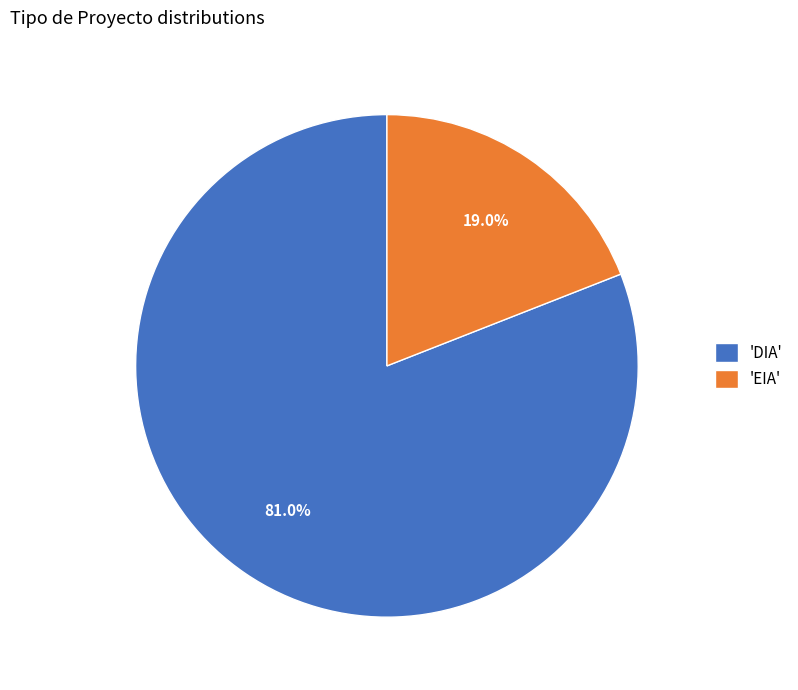

What is the majority slice?

'DIA'